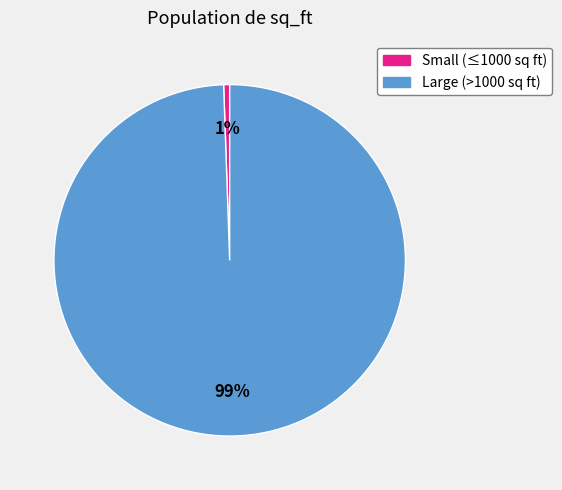

What percentage is the Large (>1000 sq ft) slice, to the nearest percent?

99%